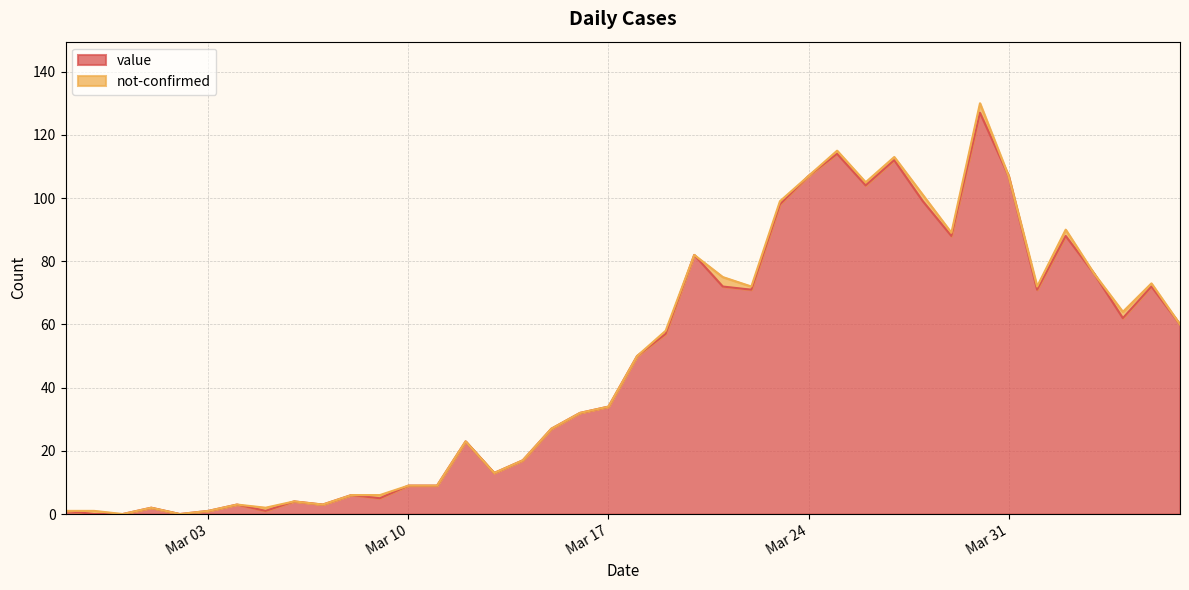

What is the highest value of the value series?

127